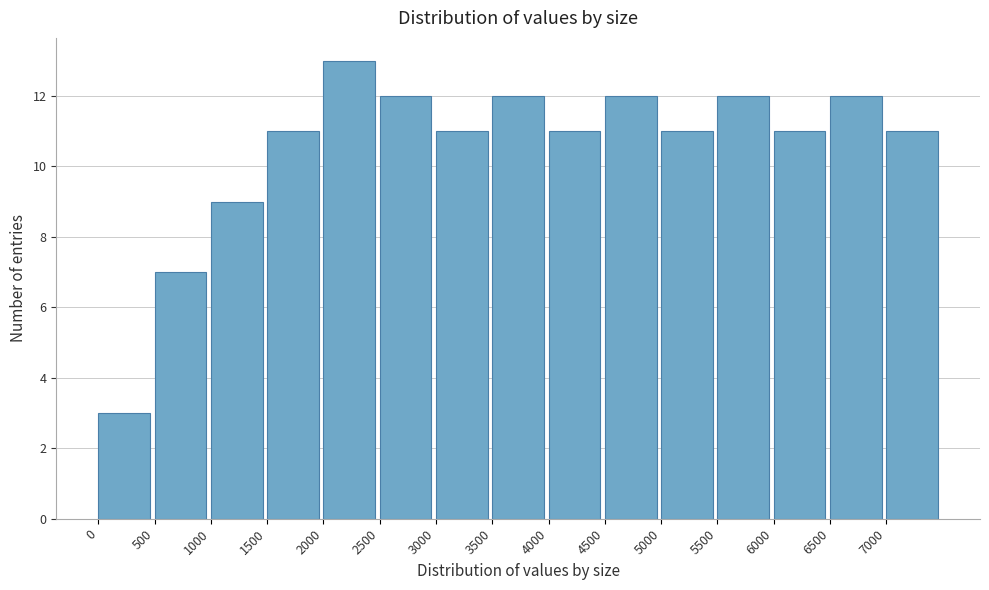

How tall is the bar that spans 2500 to 3000 on the x-axis? The values are not printed on the chart, so give them approximately, as read against the axis.

12